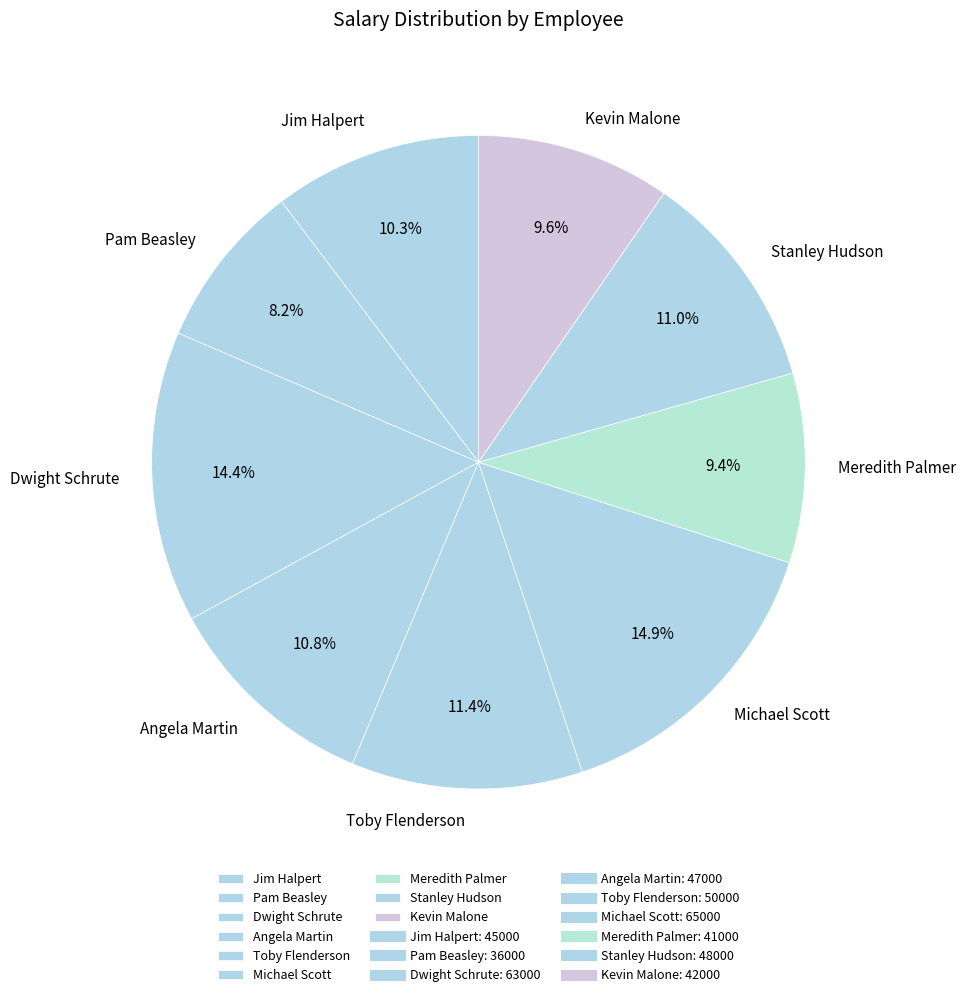

What percentage is NOT represented by Stanley Hudson?

89.0%